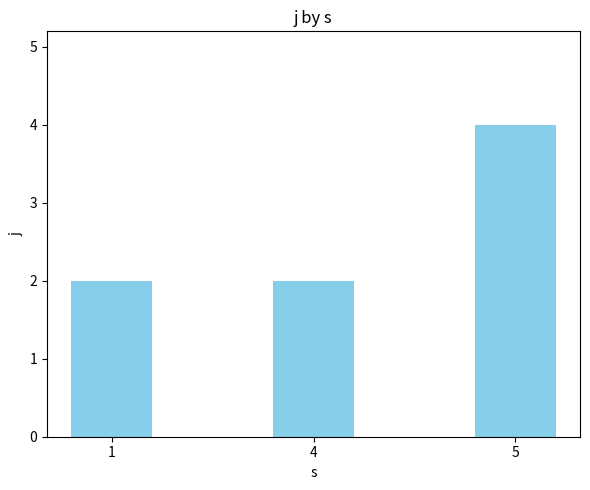

What is the approximate value at 5?

4